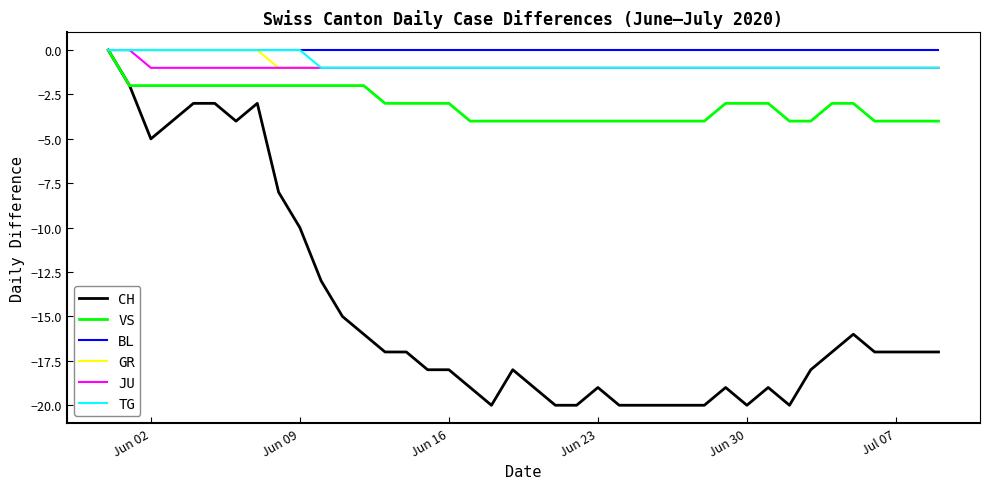

How many values in VS are below zero?

39